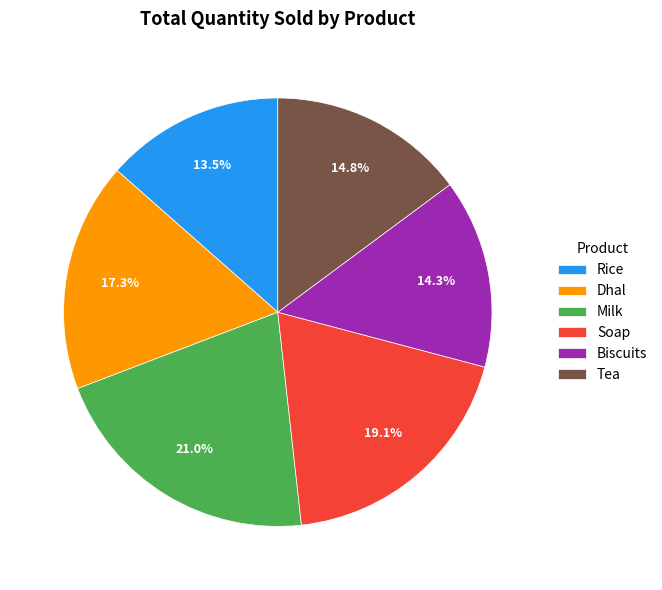

What is the largest slice in the pie chart?

Milk